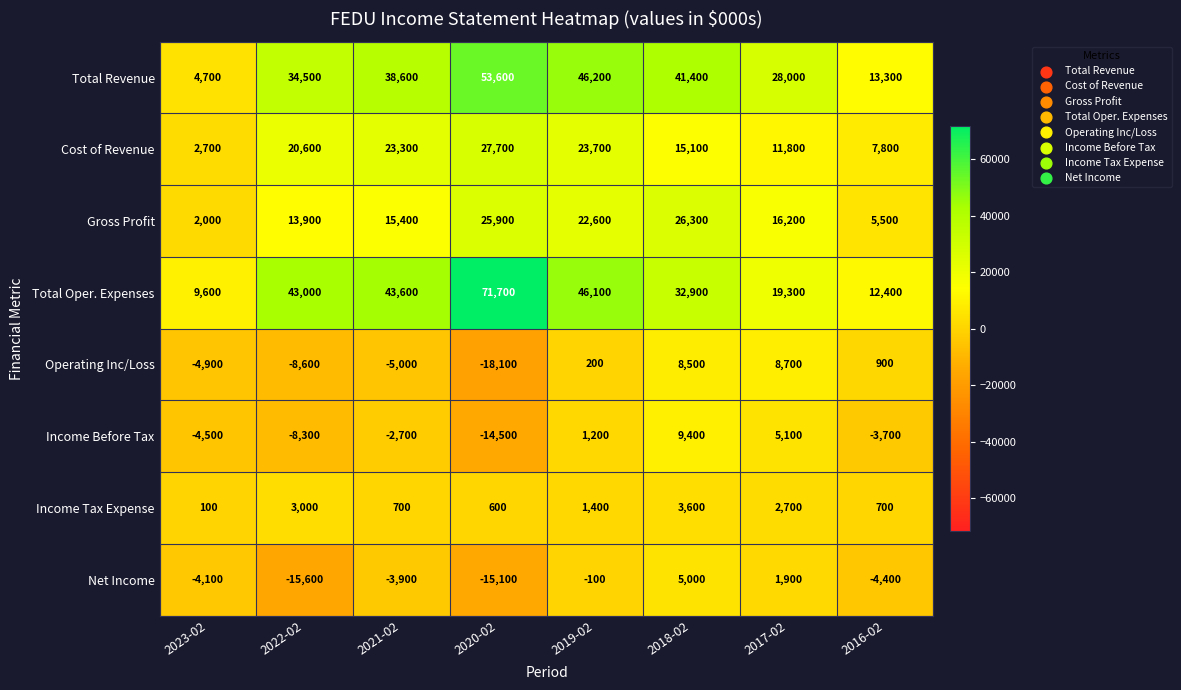

What is the maximum value shown in the chart?

71700